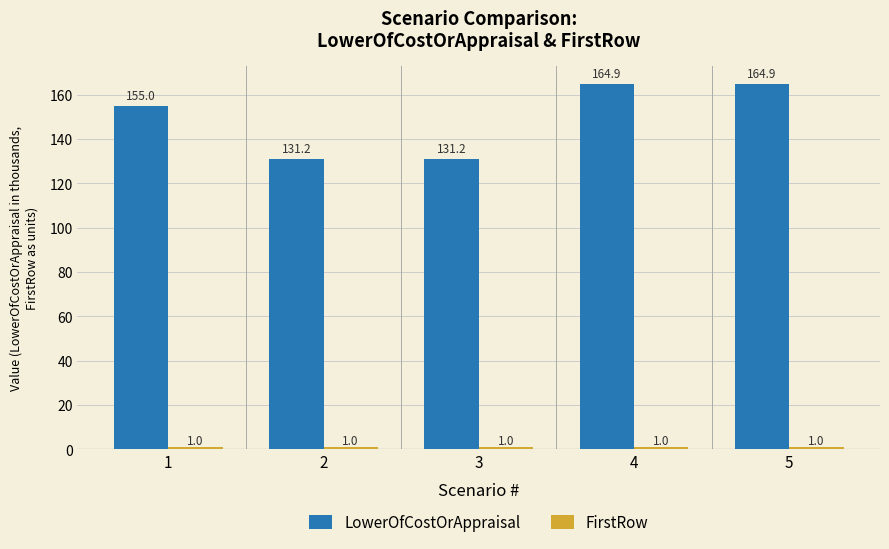

What value does the LowerOfCostOrAppraisal series have at 5?

164.9